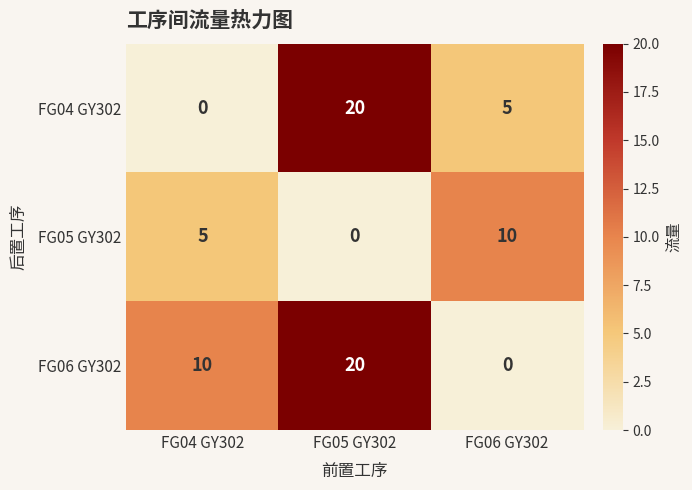

Rank the series at FG06 GY302 from highest to lowest value.

FG05 GY302, FG04 GY302, FG06 GY302